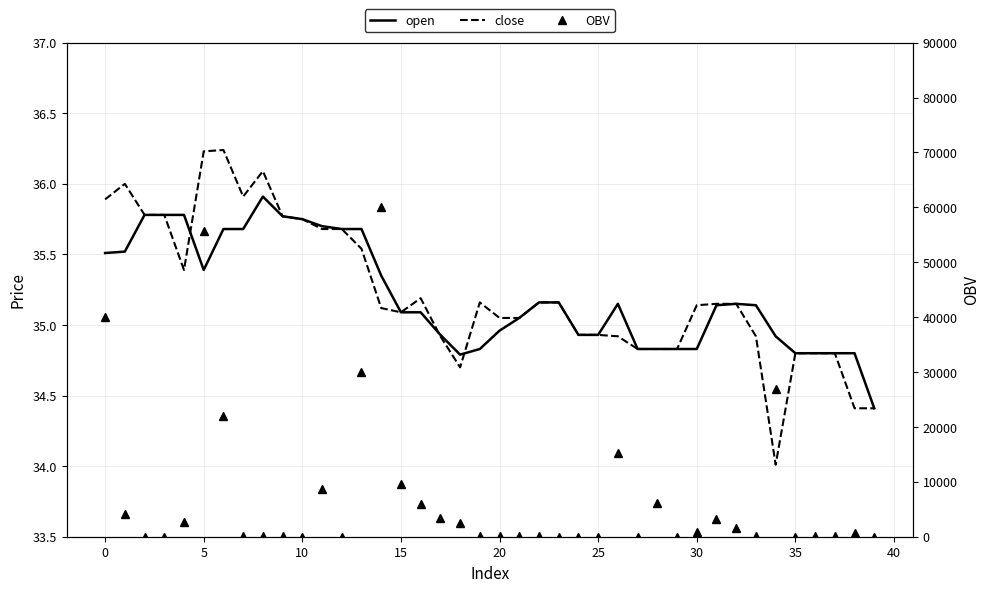

The value of open at 14 is 35.4. True or false?

True